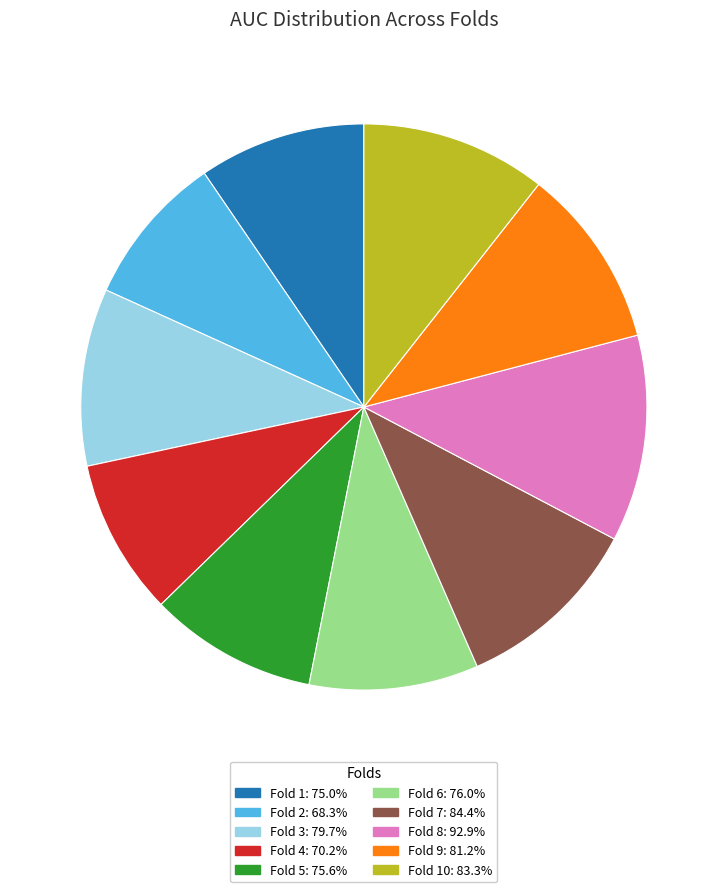

Is there any slice that represents more than half of the pie?

No